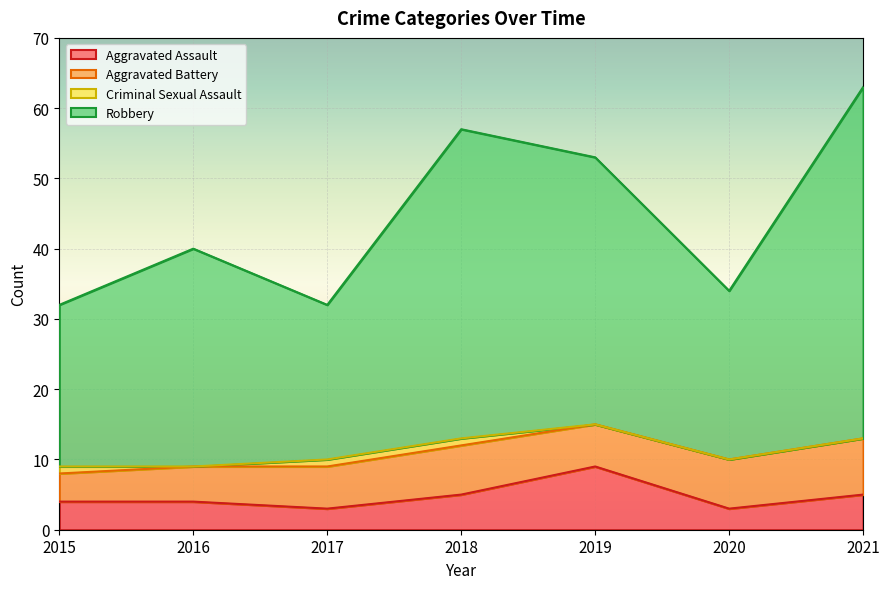

Where does the Aggravated Assault series first go above 4?

2018